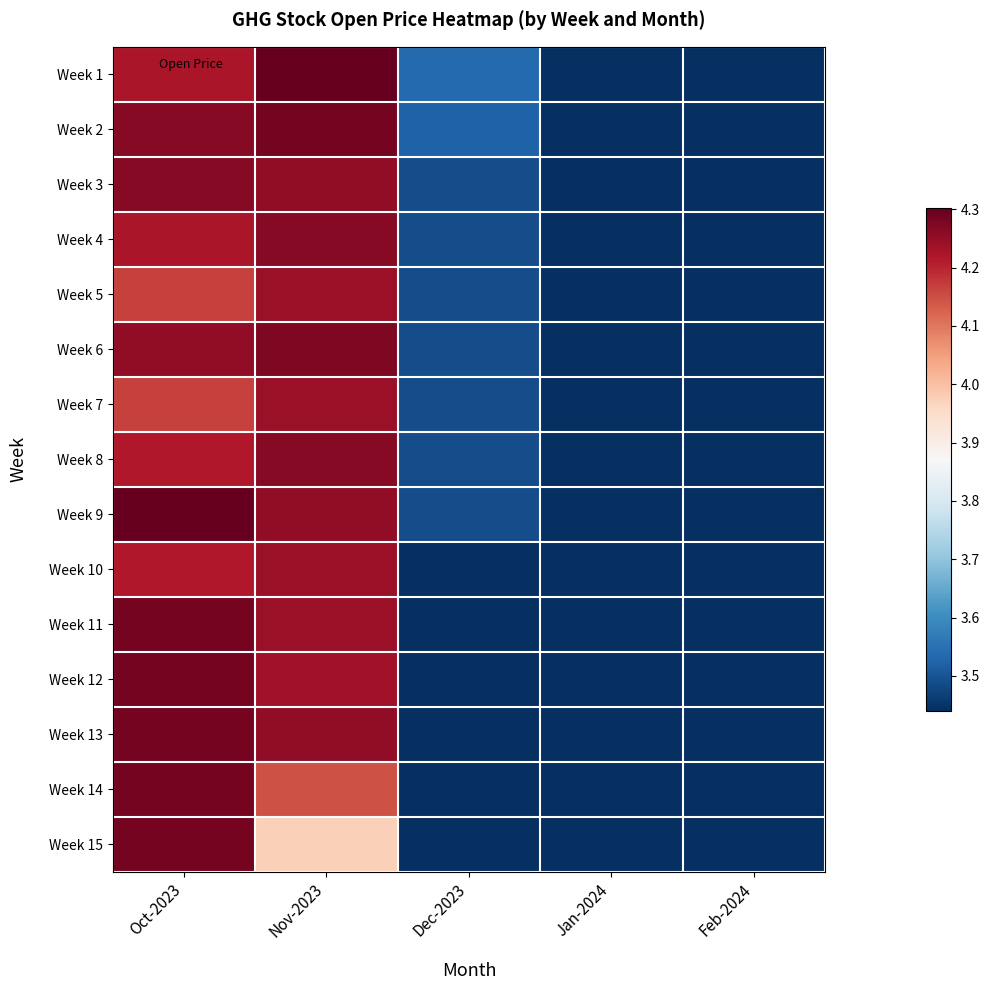

Reading right to left, list all the values displayed in this chart.

Week 1: Feb-2024=3.4	Jan-2024=3.4	Dec-2023=3.5	Nov-2023=4.3	Oct-2023=4.2
Week 2: Feb-2024=3.4	Jan-2024=3.4	Dec-2023=3.5	Nov-2023=4.3	Oct-2023=4.3
Week 3: Feb-2024=3.4	Jan-2024=3.4	Dec-2023=3.5	Nov-2023=4.3	Oct-2023=4.3
Week 4: Feb-2024=3.4	Jan-2024=3.4	Dec-2023=3.5	Nov-2023=4.3	Oct-2023=4.2
Week 5: Feb-2024=3.4	Jan-2024=3.4	Dec-2023=3.5	Nov-2023=4.2	Oct-2023=4.2
Week 6: Feb-2024=3.4	Jan-2024=3.4	Dec-2023=3.5	Nov-2023=4.3	Oct-2023=4.3
Week 7: Feb-2024=3.4	Jan-2024=3.4	Dec-2023=3.5	Nov-2023=4.2	Oct-2023=4.2
Week 8: Feb-2024=3.4	Jan-2024=3.4	Dec-2023=3.5	Nov-2023=4.3	Oct-2023=4.2
Week 9: Feb-2024=3.4	Jan-2024=3.4	Dec-2023=3.5	Nov-2023=4.3	Oct-2023=4.3
Week 10: Feb-2024=3.4	Jan-2024=3.4	Dec-2023=3.4	Nov-2023=4.2	Oct-2023=4.2
Week 11: Feb-2024=3.4	Jan-2024=3.4	Dec-2023=3.4	Nov-2023=4.2	Oct-2023=4.3
Week 12: Feb-2024=3.4	Jan-2024=3.4	Dec-2023=3.4	Nov-2023=4.2	Oct-2023=4.3
Week 13: Feb-2024=3.4	Jan-2024=3.4	Dec-2023=3.4	Nov-2023=4.3	Oct-2023=4.3
Week 14: Feb-2024=3.4	Jan-2024=3.4	Dec-2023=3.4	Nov-2023=4.1	Oct-2023=4.3
Week 15: Feb-2024=3.4	Jan-2024=3.4	Dec-2023=3.4	Nov-2023=4.0	Oct-2023=4.3